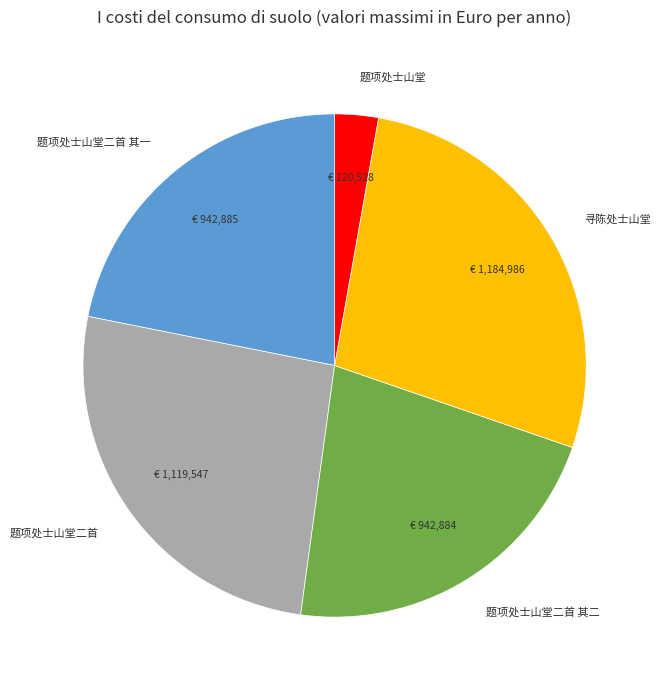

The 题项处士山堂二首 slice represents 20% of the pie. True or false?

False